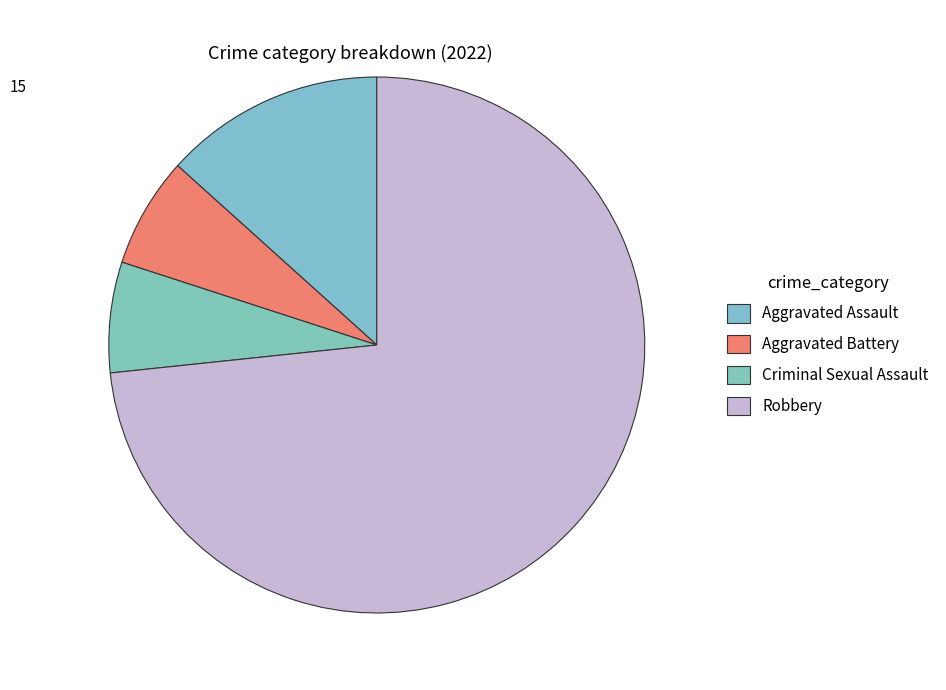

How many slices are in this pie chart?

4